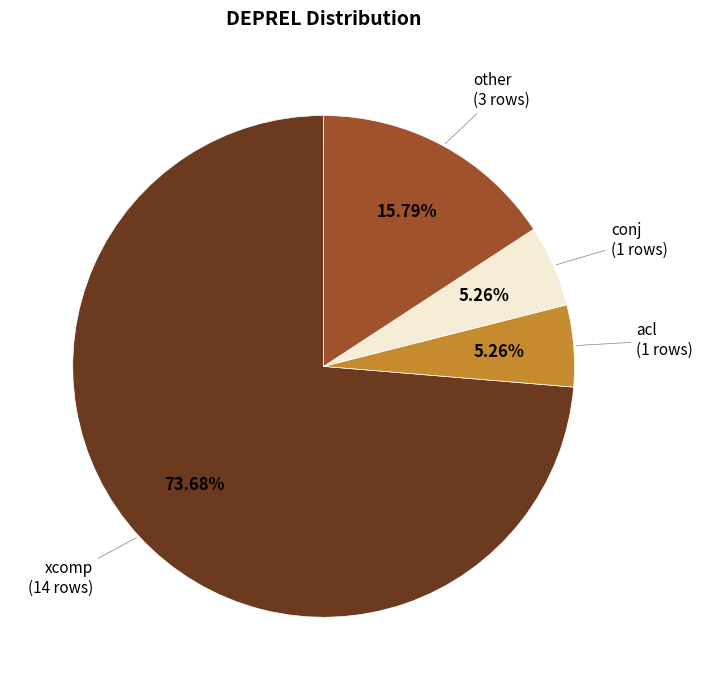

To the nearest percent, what portion does conj represent?

5%